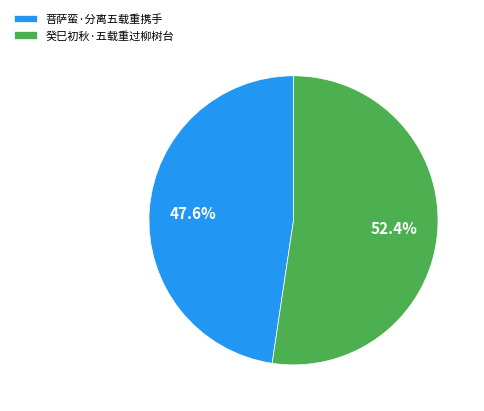

To the nearest percent, what is the difference between the 菩萨蛮·分离五载重携手 and 癸巳初秋·五载重过柳树台 slice percentages?

5%